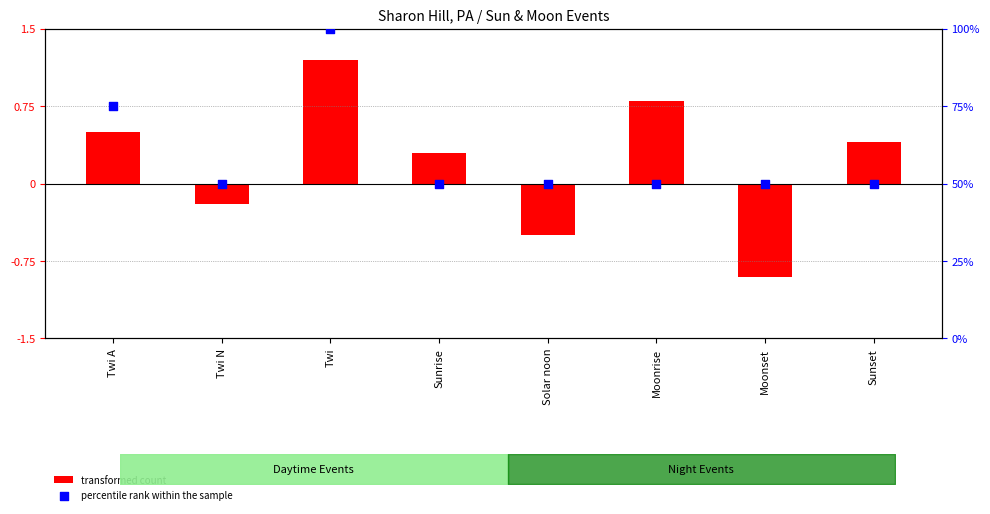

What is the total value across all series at Moonset?

49.1